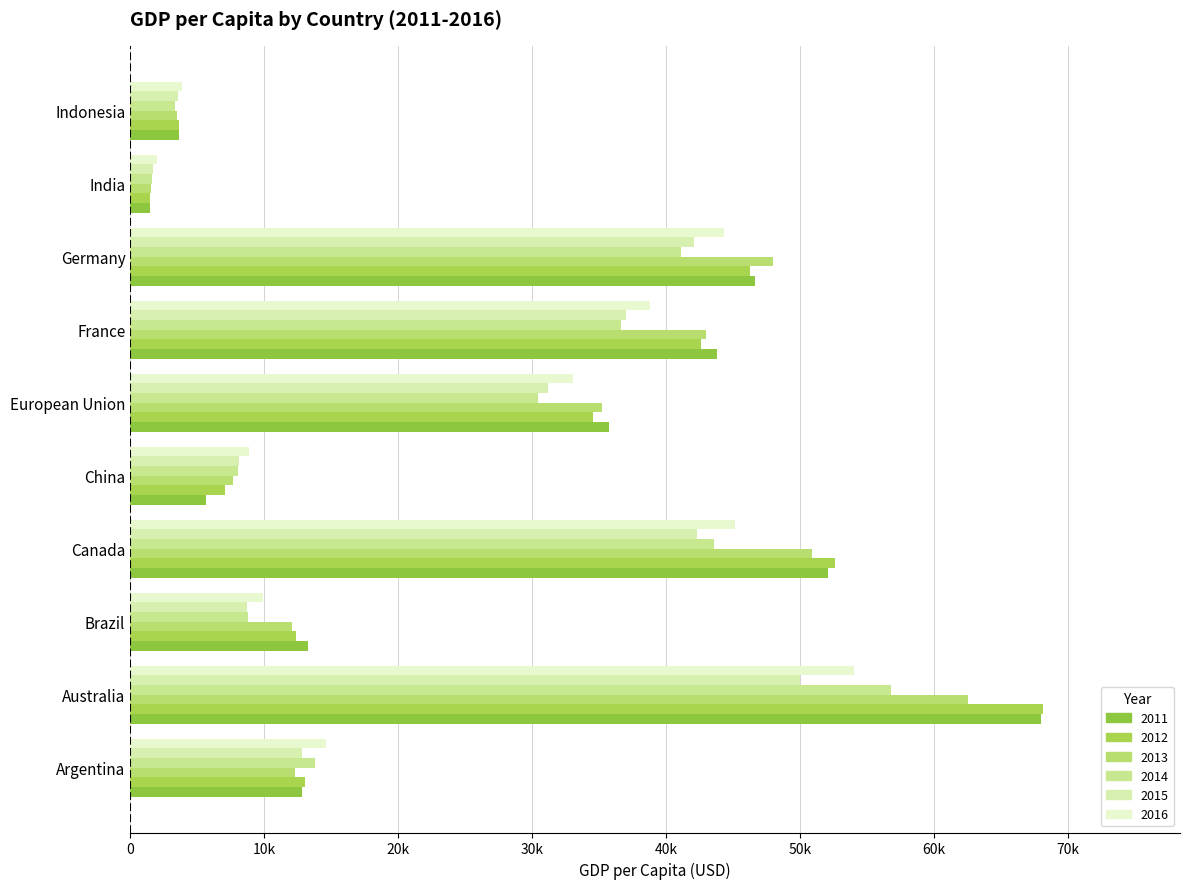

The value of 2012 at European Union is 34560. True or false?

True